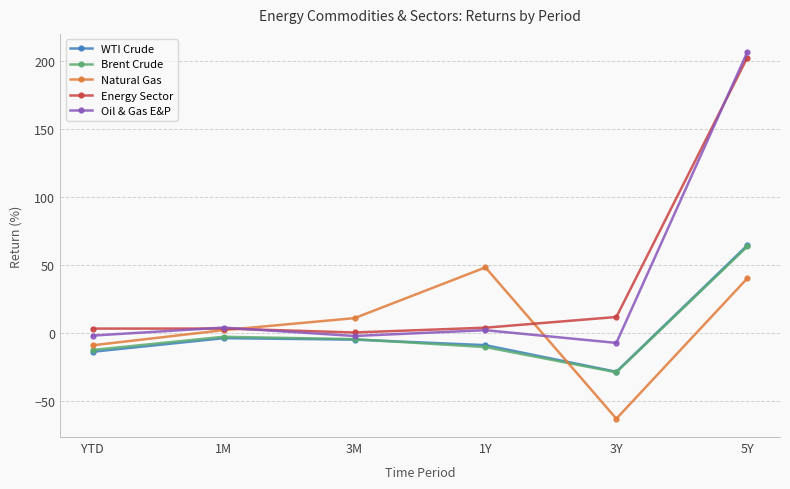

Which series changed the most between 1Y and 3Y?

Natural Gas